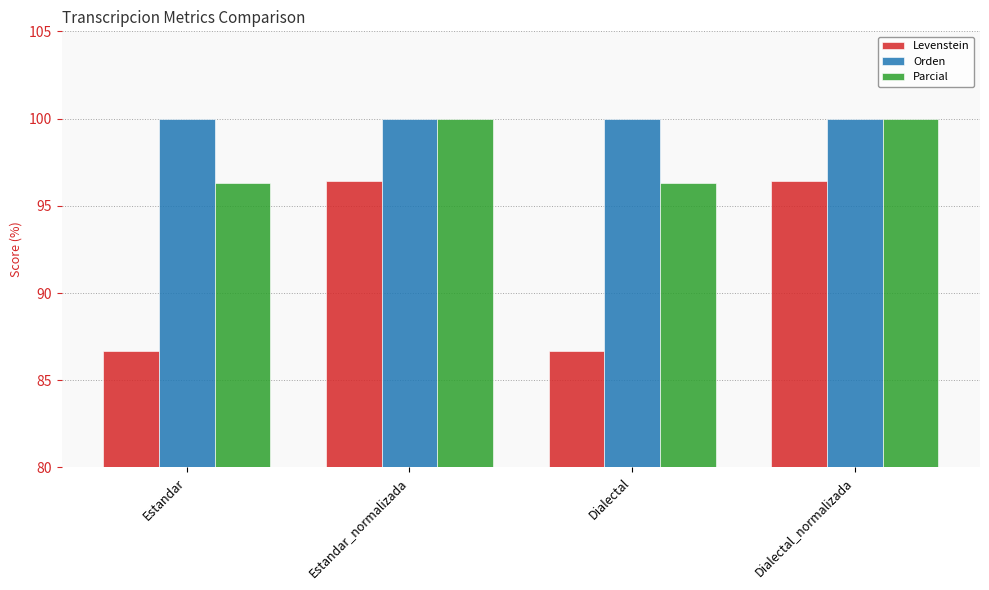

Which series has the largest total across all categories?

Orden